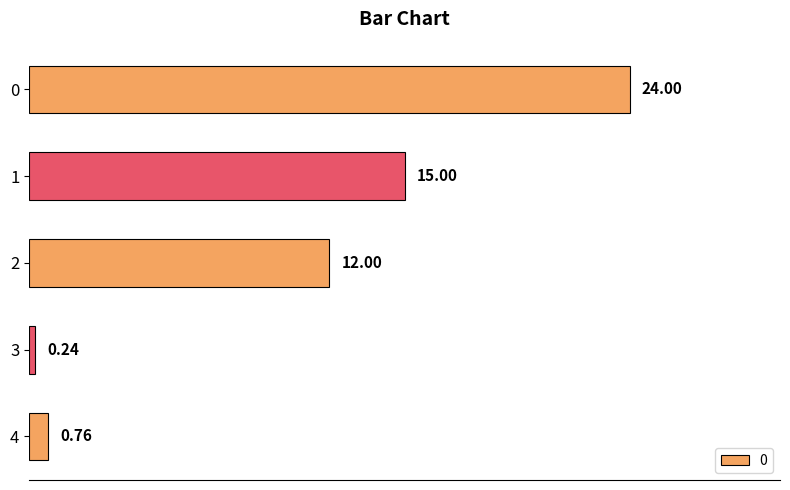

Rank the categories by value from lowest to highest.

3, 4, 2, 1, 0